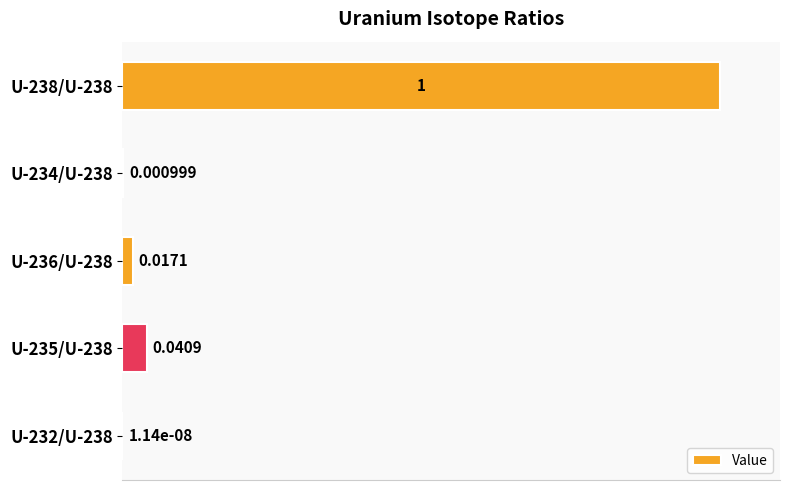

Which has a higher value, U-238/U-238 or U-234/U-238?

U-238/U-238